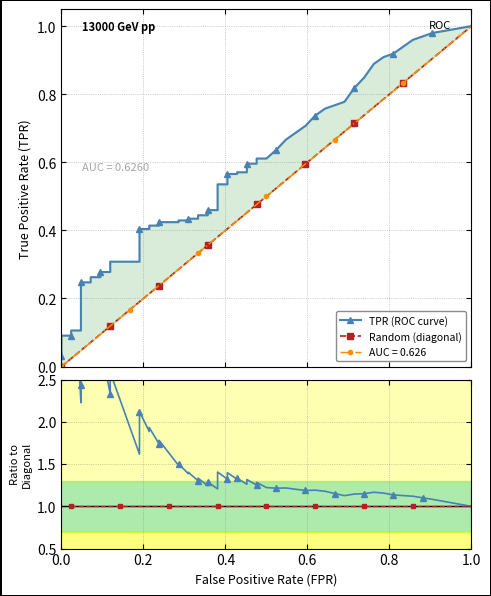

Reading right to left, extract all data points from this chart.

1.0	0.9	0.9	0.9	0.8	0.8	0.8	0.8	0.7	0.7	0.7	0.7	0.6	0.6	0.6	0.6	0.5	0.5	0.5	0.5	0.5	0.4	0.4	0.4	0.4	0.3	0.3	0.3	0.3	0.2	0.2	0.2	0.2	0.1	0.1	0.1	0.1	0.0	0.0	0.0